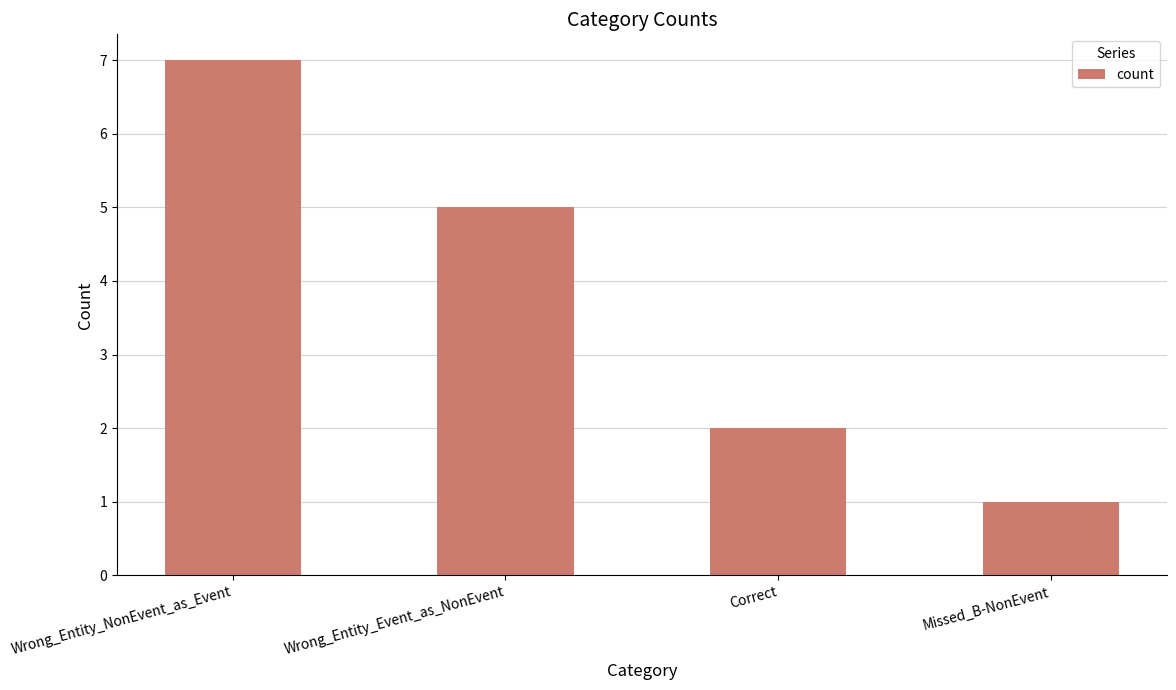

Which label corresponds to the largest value in the chart?

Wrong_Entity_NonEvent_as_Event